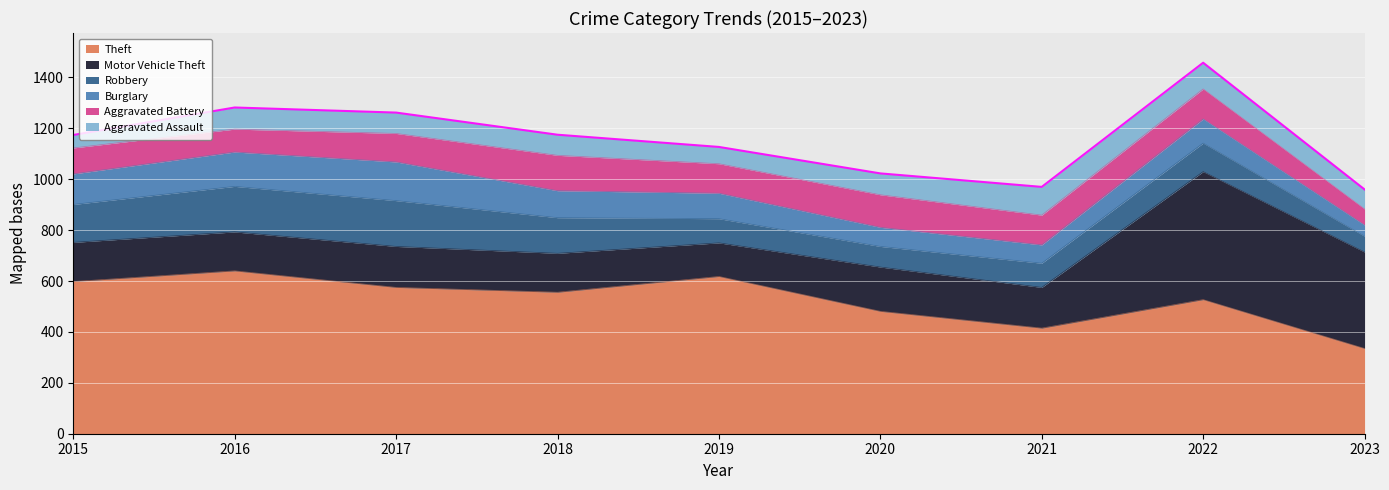

Reading left to right, extract all data points from this chart.

Theft: 598	640	575	556	618	481	415	527	335
Motor Vehicle Theft: 154	153	161	153	132	174	160	503	379
Robbery: 149	179	180	140	95	81	95	112	62
Burglary: 120	135	152	106	100	75	72	95	44
Aggravated Battery: 102	90	112	139	116	128	117	118	63
Aggravated Assault: 51	85	82	81	66	84	111	103	77